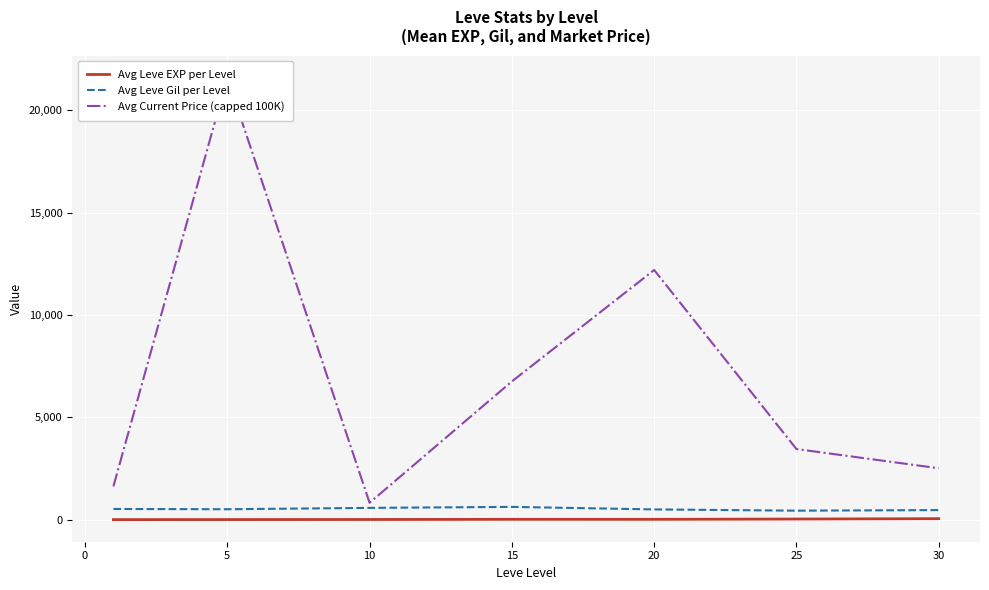

The value of Avg Leve Gil per Level at 15 is 623.3. True or false?

True